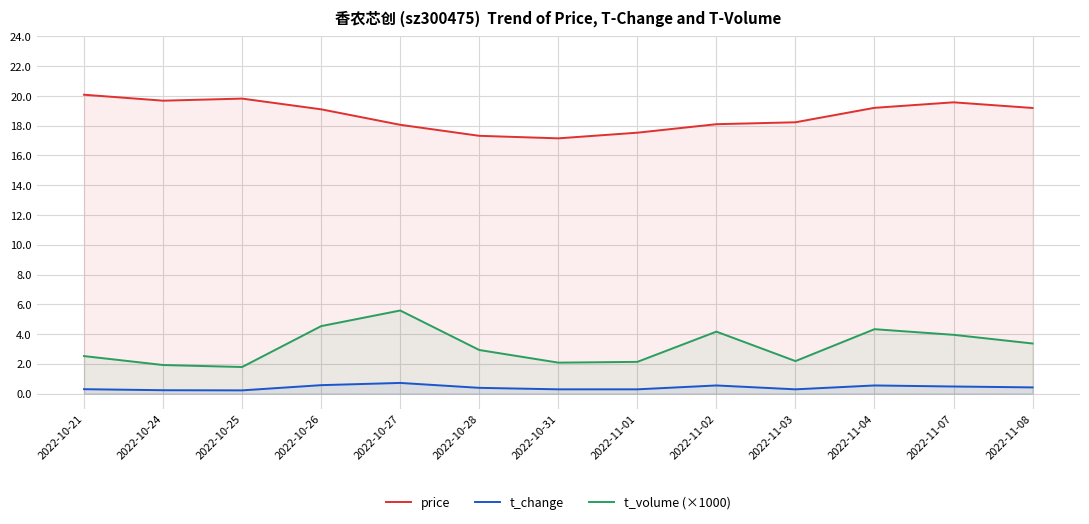

True or false: price and t_volume (×1000) cross at least once.

False